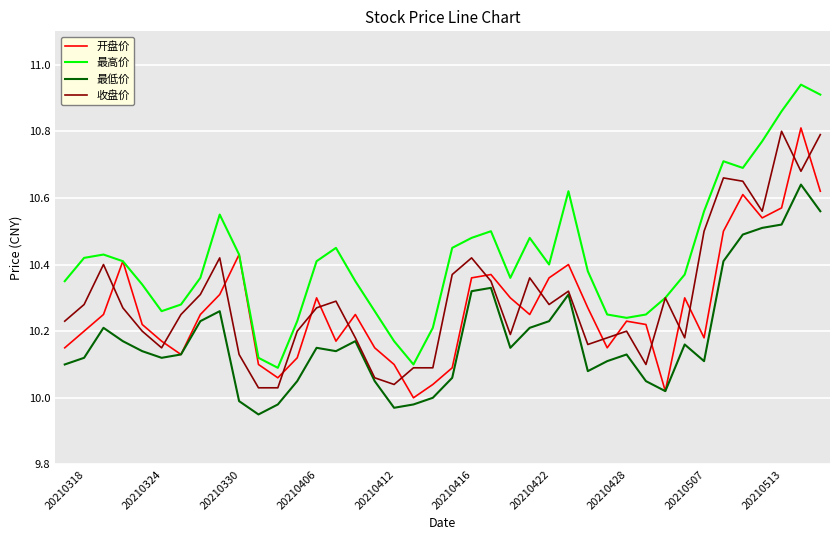

Is this an area chart (filled region under the line)?

No